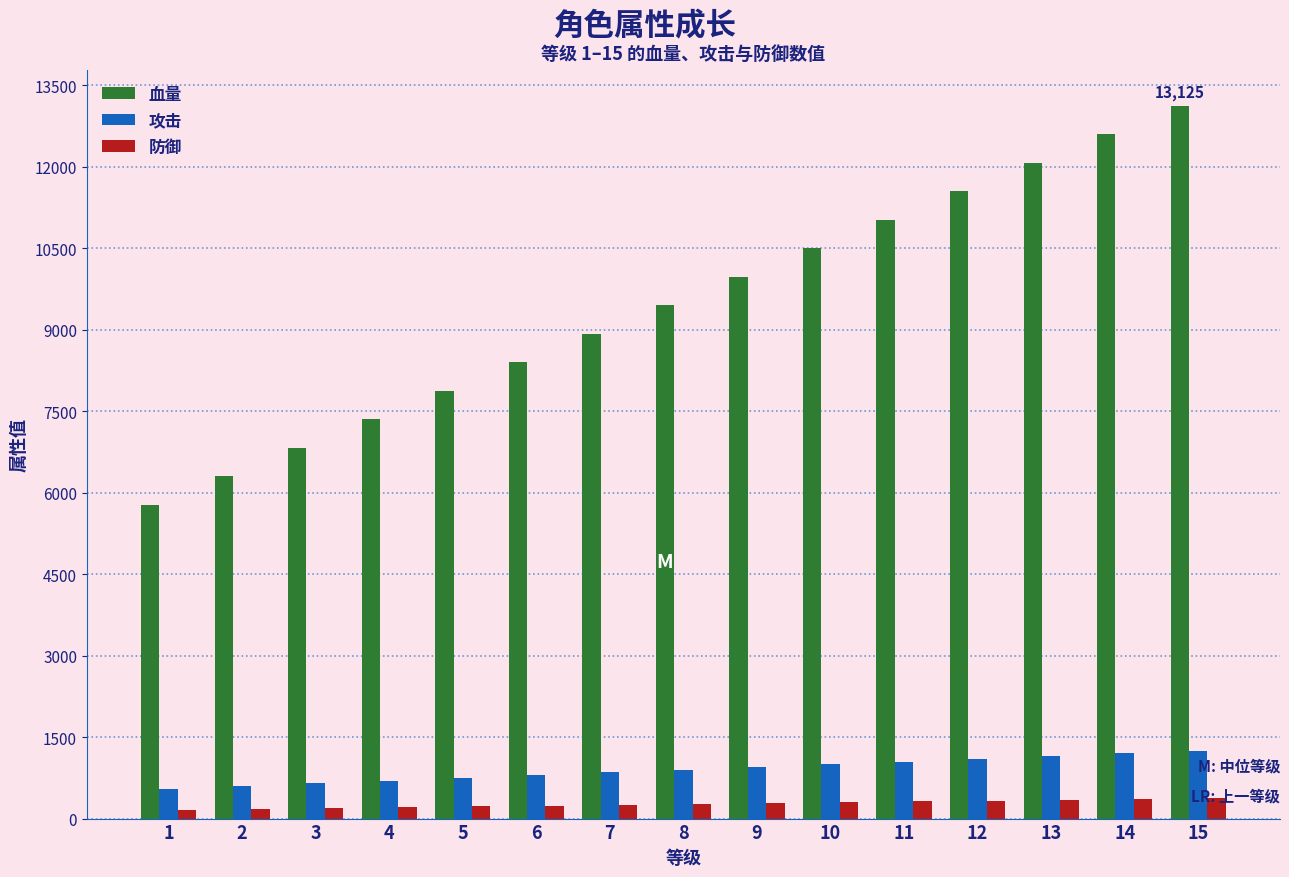

What is the value of the 防御 bar at the 15th from the left?

375